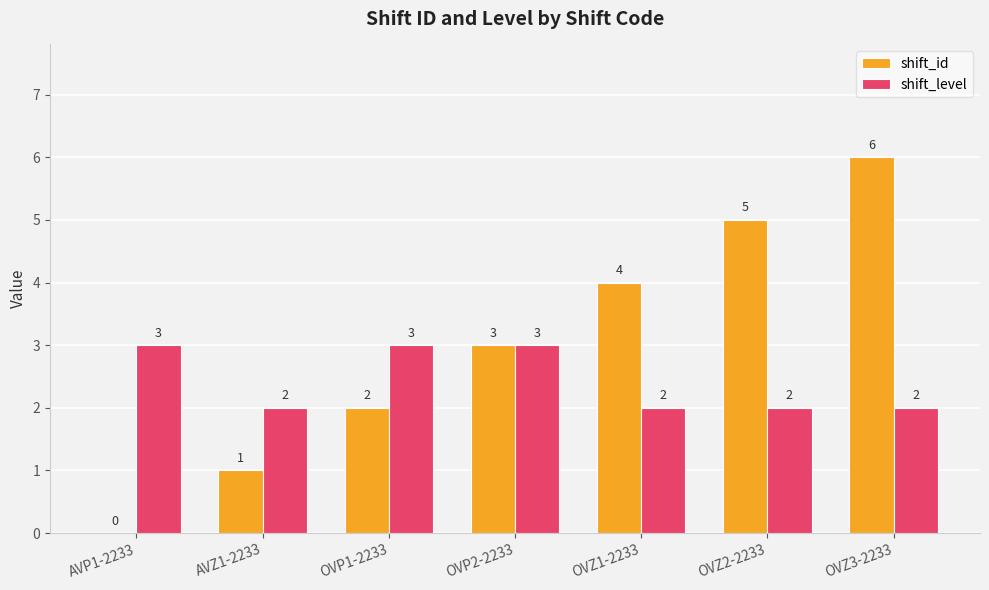

What is the sum of the shift_level values at OVZ1-2233 and AVP1-2233?

5